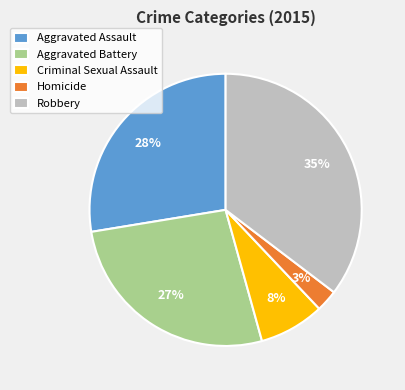

Which slice is the smallest?

Homicide